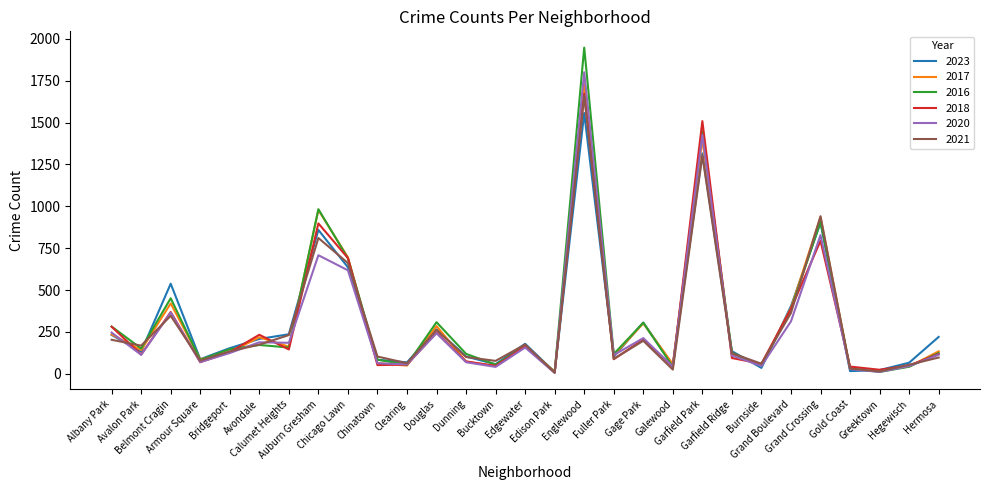

True or false: 2017 and 2023 cross at least once.

True